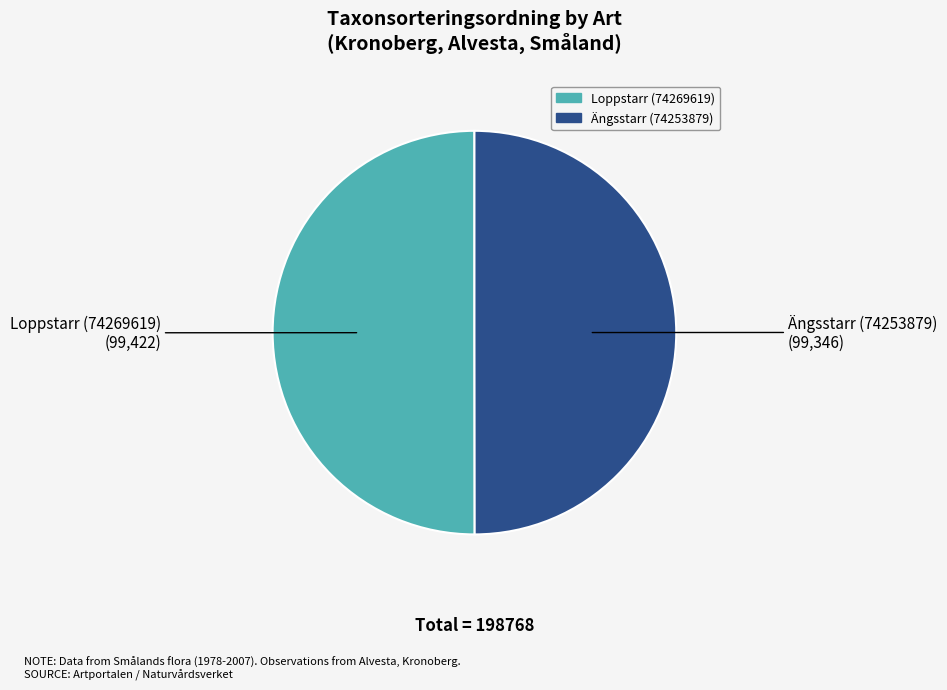

The Loppstarr (74269619) slice represents 39% of the pie. True or false?

False